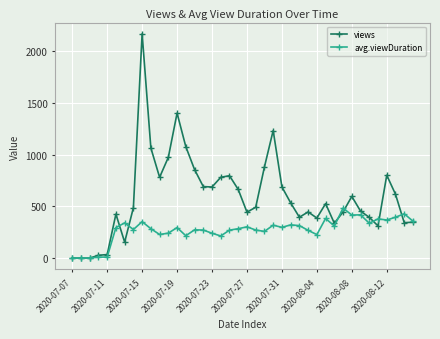

True or false: avg.viewDuration has more than 0 interior local peaks.

True